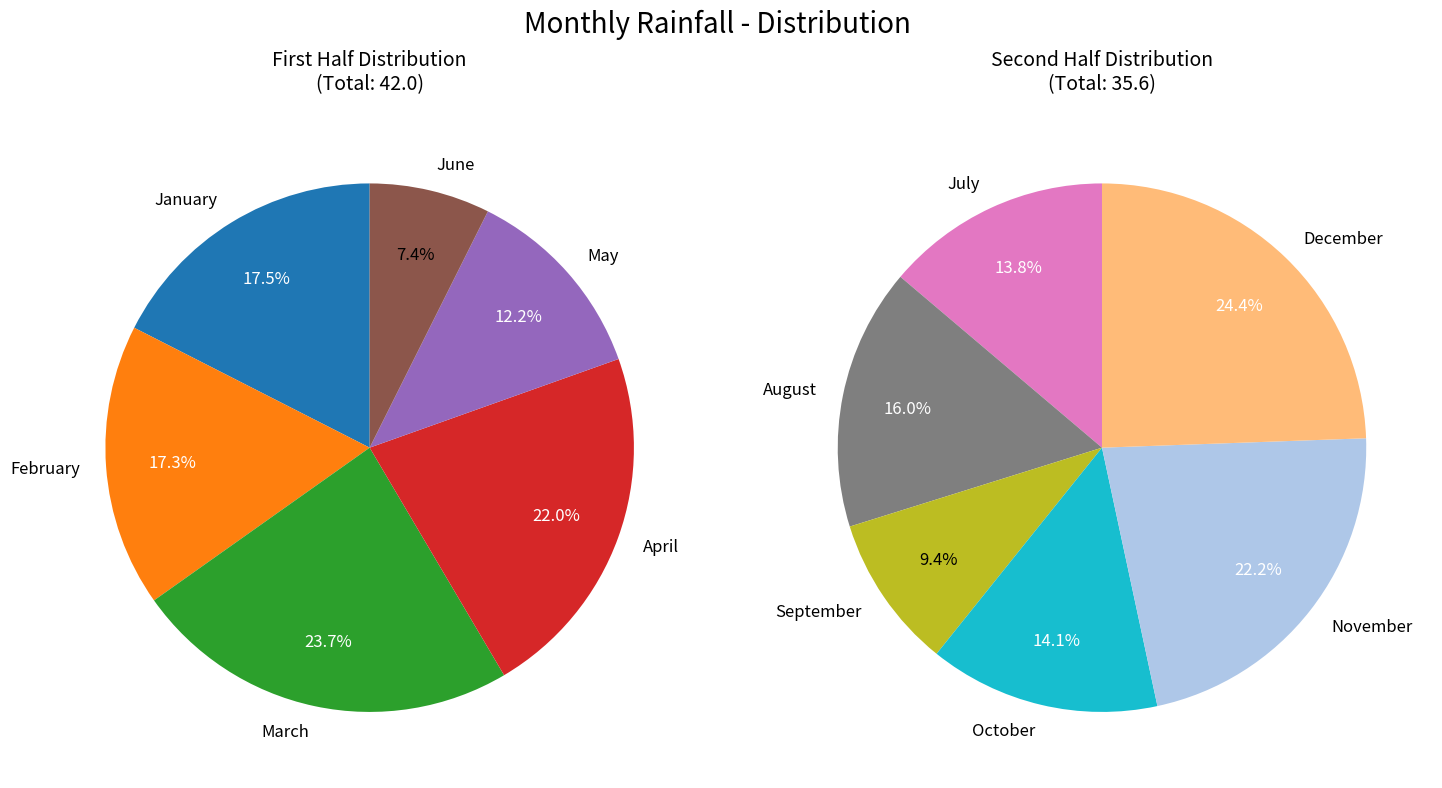

Approximately how many times larger is the value at January compared to October?

1.5